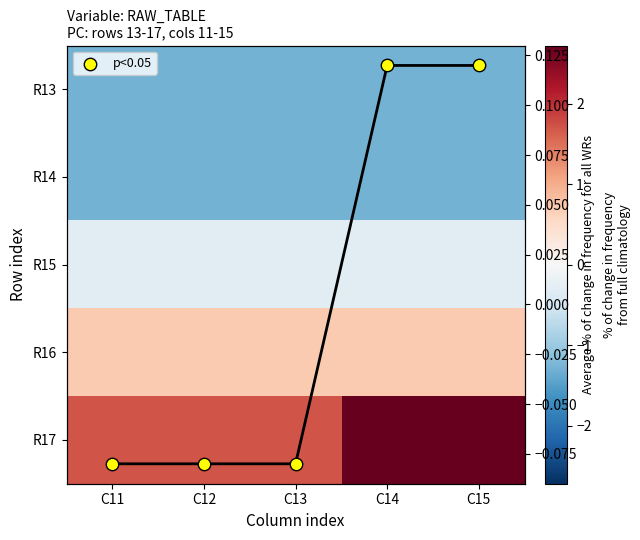

Which category has the highest value in the R14 series?

C11